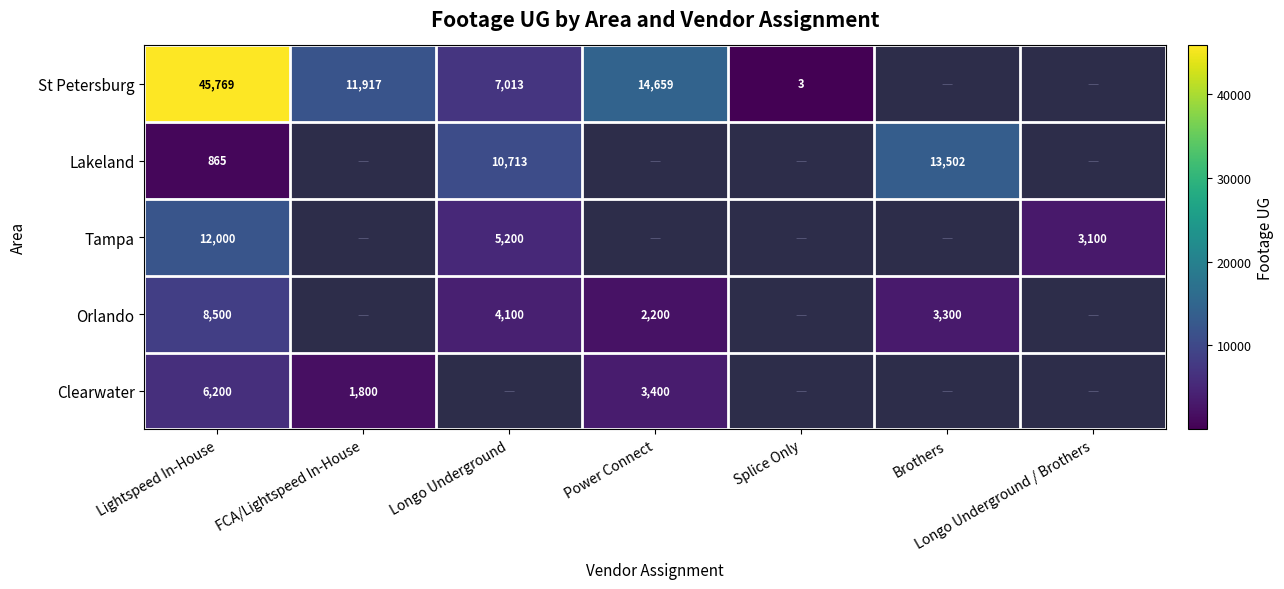

Is the value of Clearwater at FCA/Lightspeed In-House greater than the value of Orlando at Brothers?

No